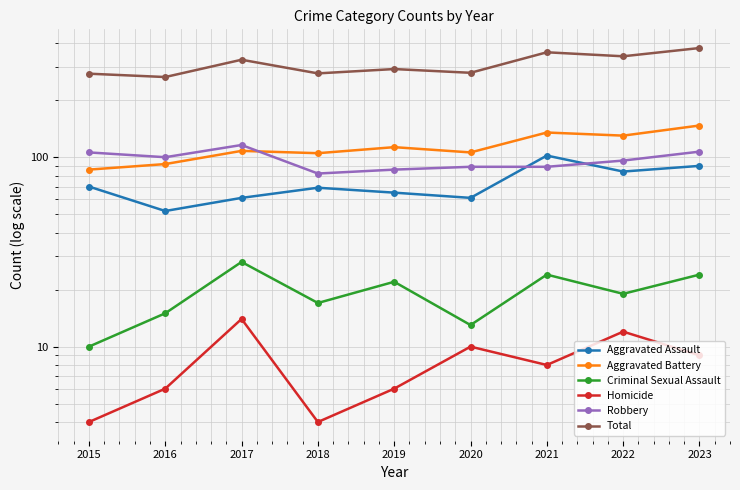

Reading right to left, extract all data points from this chart.

Aggravated Assault: 2023=90	2022=84	2021=102	2020=61	2019=65	2018=69	2017=61	2016=52	2015=70
Aggravated Battery: 2023=147	2022=130	2021=135	2020=106	2019=113	2018=105	2017=108	2016=92	2015=86
Criminal Sexual Assault: 2023=24	2022=19	2021=24	2020=13	2019=22	2018=17	2017=28	2016=15	2015=10
Homicide: 2023=9	2022=12	2021=8	2020=10	2019=6	2018=4	2017=14	2016=6	2015=4
Robbery: 2023=107	2022=96	2021=89	2020=89	2019=86	2018=82	2017=116	2016=100	2015=106
Total: 2023=377	2022=341	2021=358	2020=279	2019=292	2018=277	2017=327	2016=265	2015=276